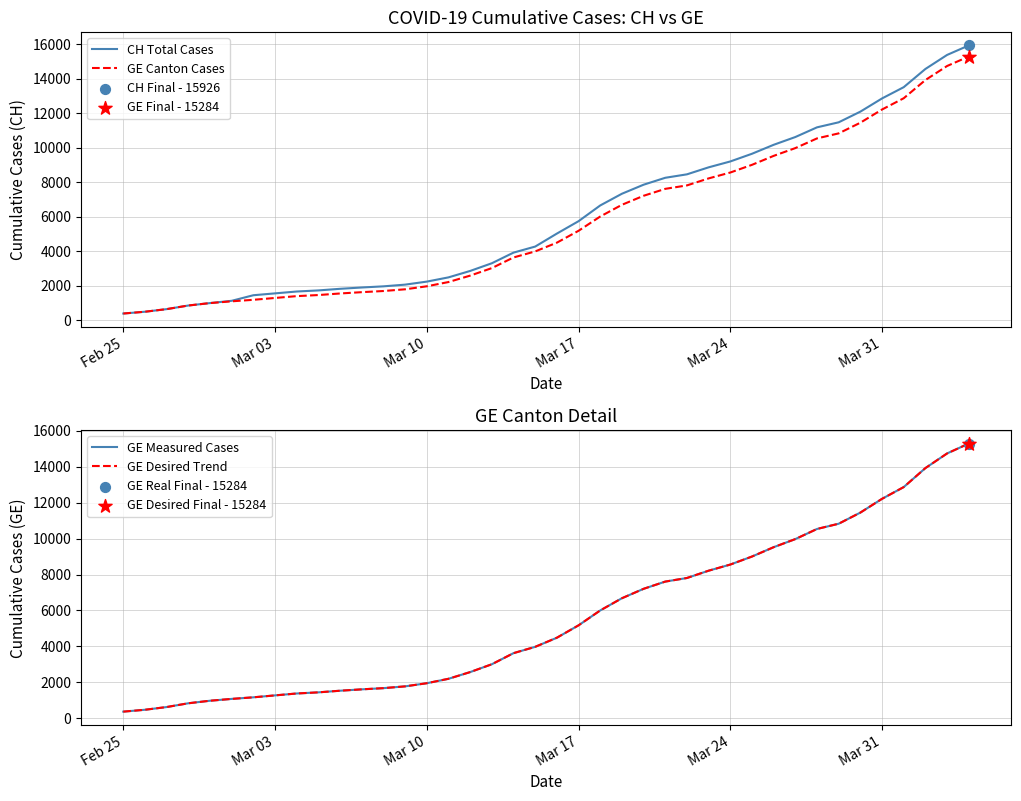

The value of GE Canton Cases at Mar 10 is 3125. True or false?

False